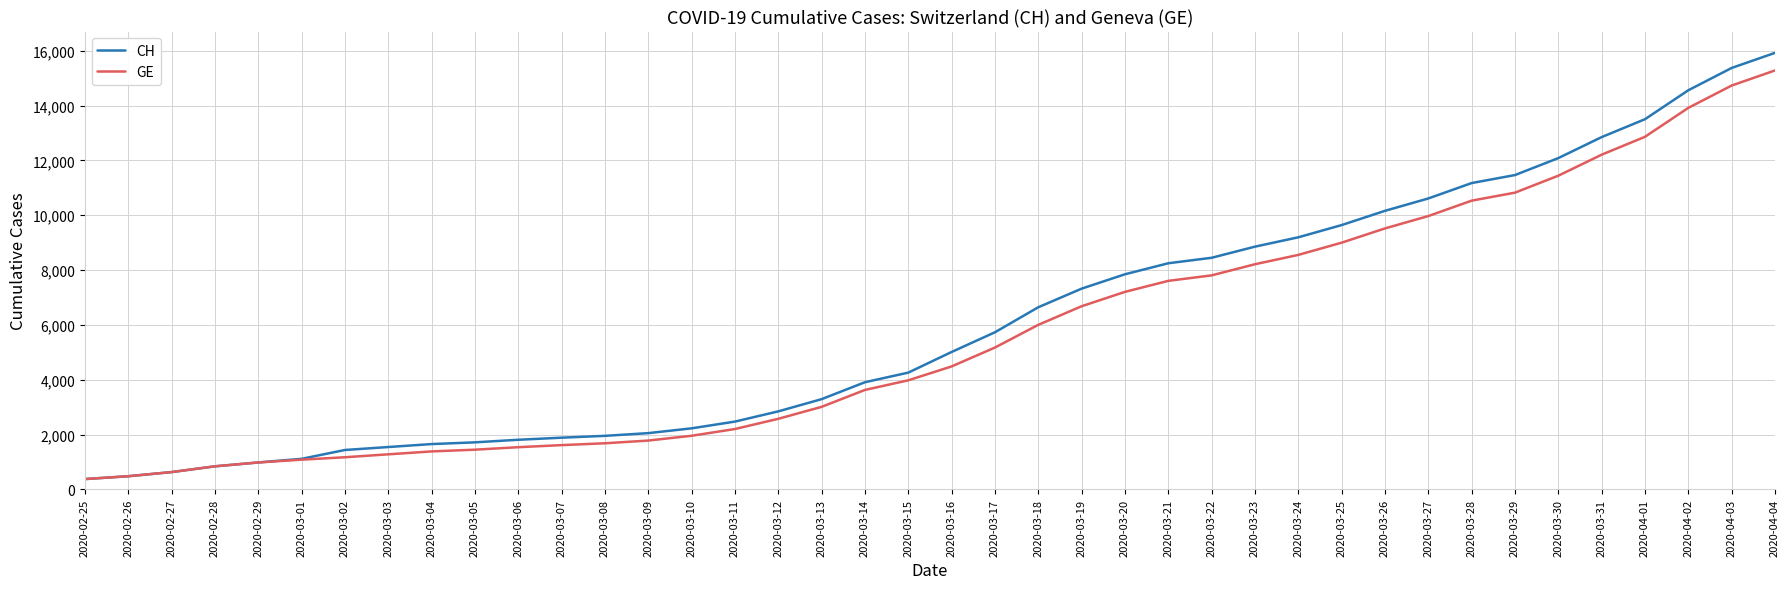

What is the maximum value shown in the chart?

15926